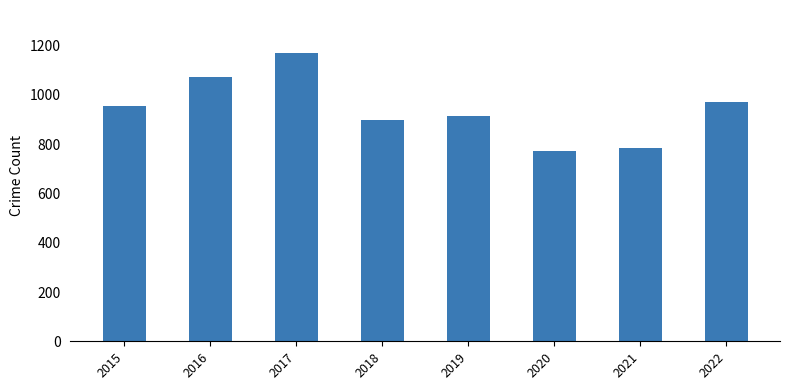

Does the chart contain any negative values?

No